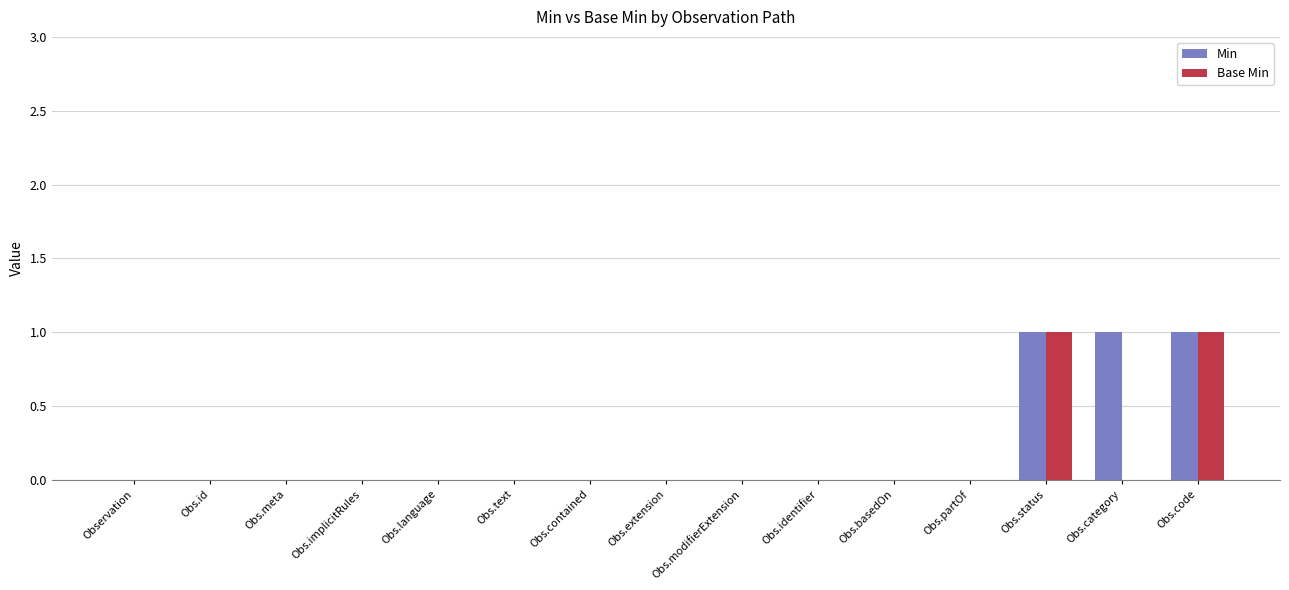

How many groups of bars are there?

15